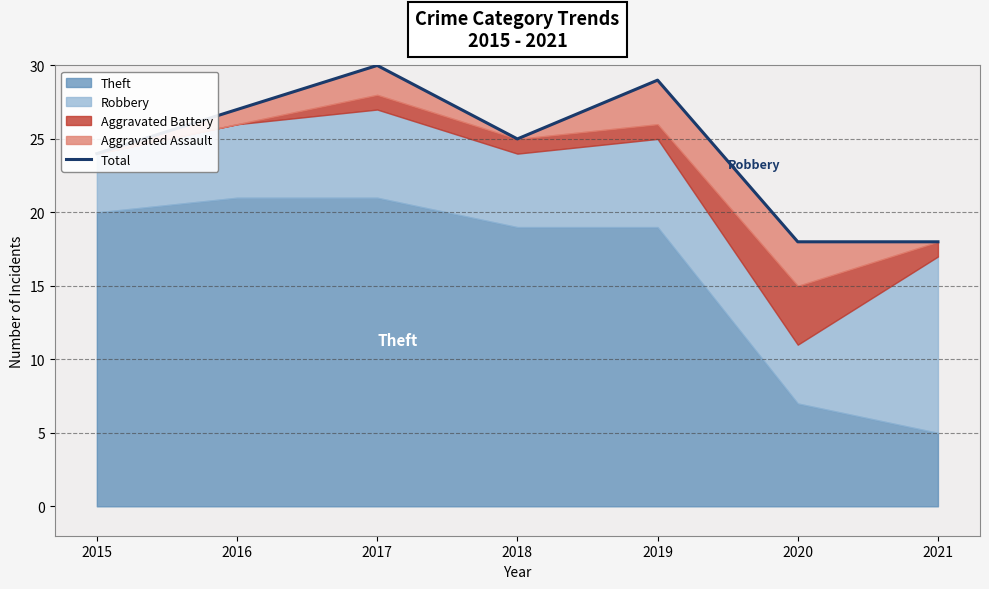

What is the change in value from 2015 to 2021?

-6